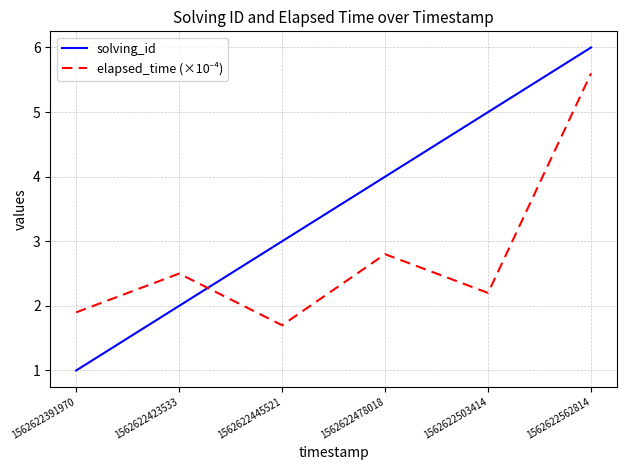

At which category is the sum across all series the highest?

1562622562814